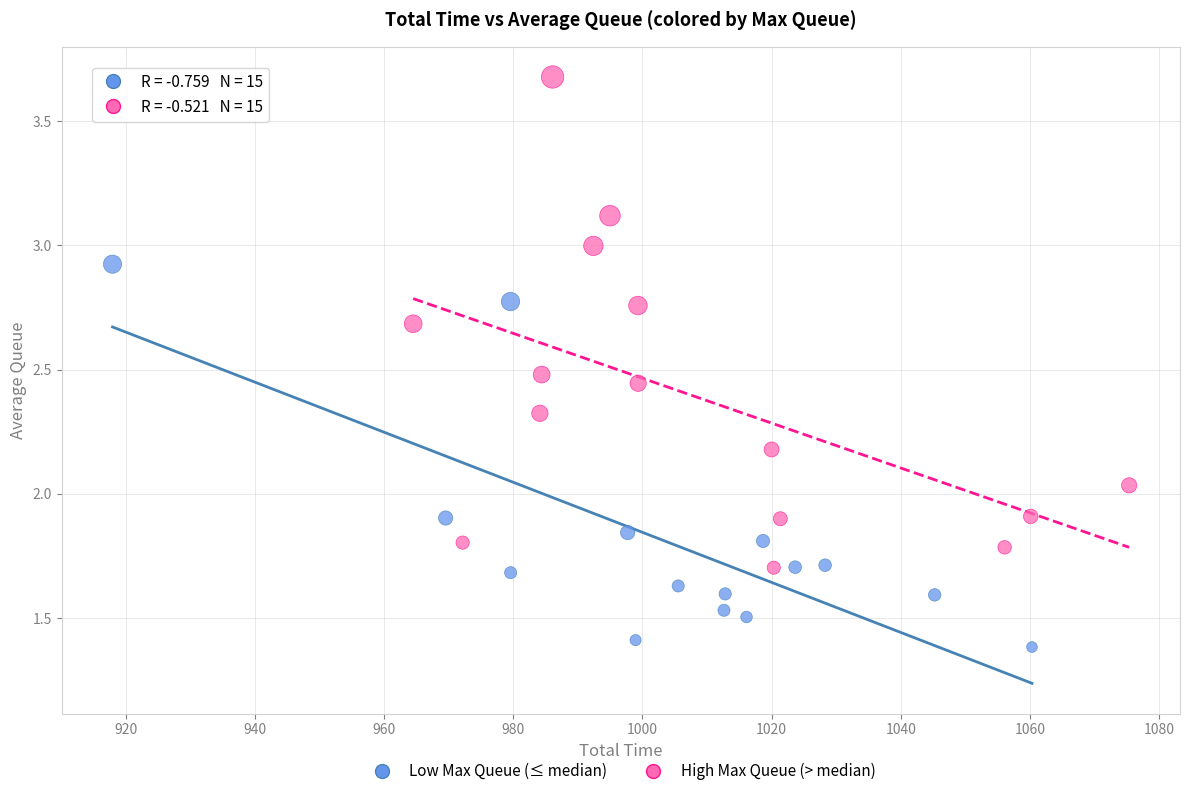

Which series reaches the maximum Y coordinate?

High Max Queue (> median)